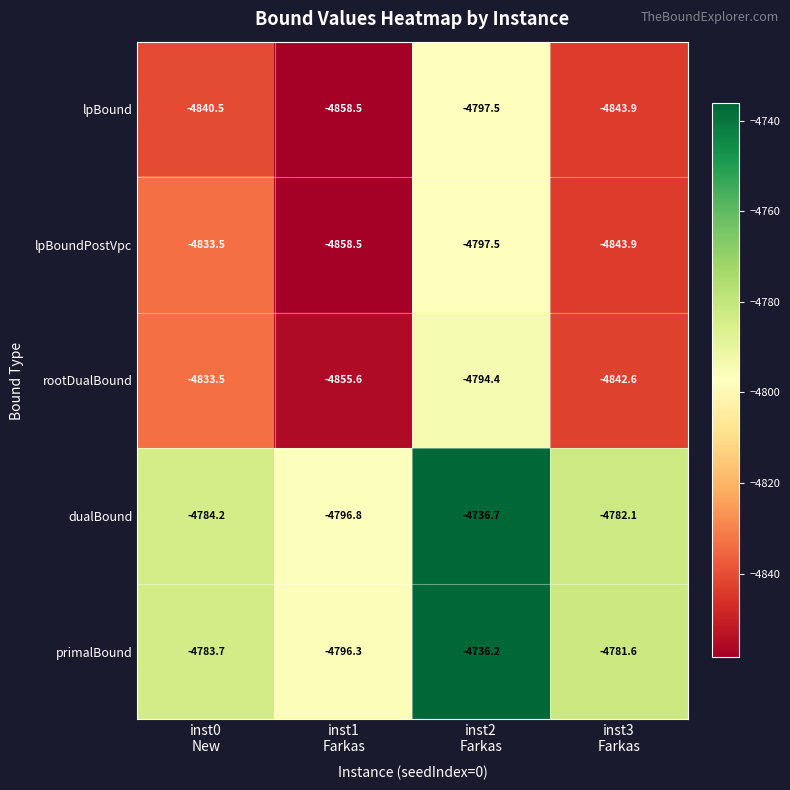

How many distinct data groups are displayed?

5